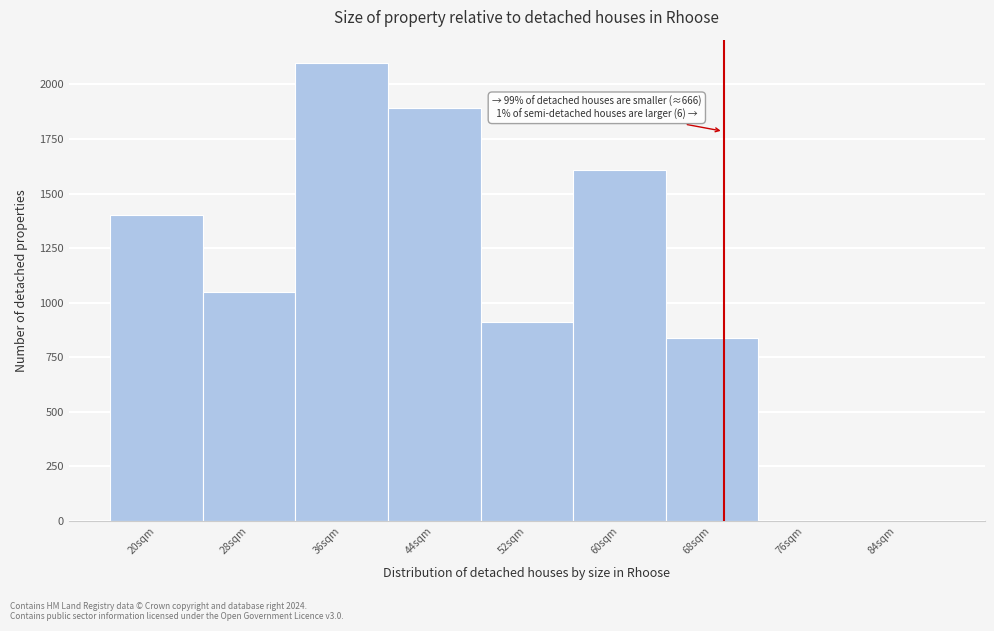

Reading left to right, list all the values displayed in this chart.

20sqm=1400	28sqm=1050	36sqm=2100	44sqm=1890	52sqm=910	60sqm=1610	68sqm=840	76sqm=0	84sqm=0